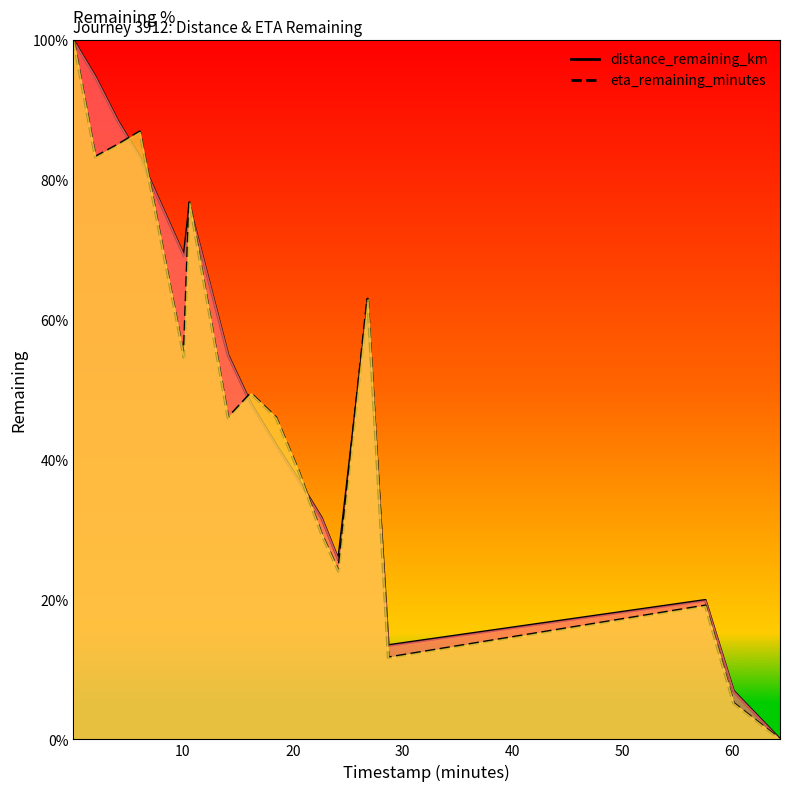

What is the greatest value displayed?

100.0